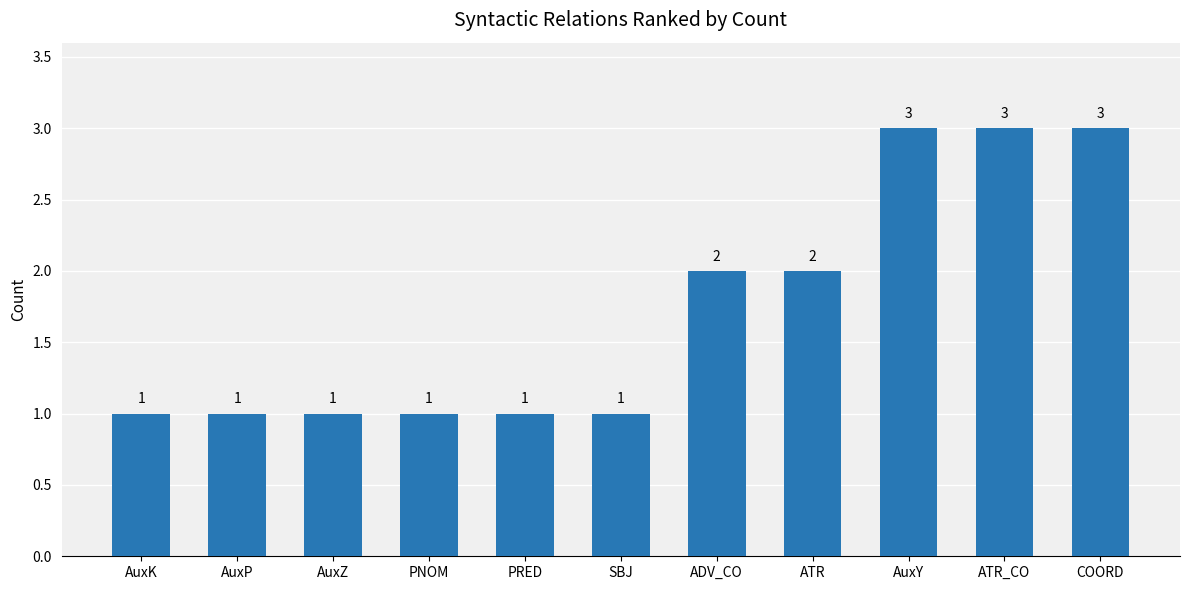

Reading left to right, transcribe all the data shown in this chart.

AuxK=1	AuxP=1	AuxZ=1	PNOM=1	PRED=1	SBJ=1	ADV_CO=2	ATR=2	AuxY=3	ATR_CO=3	COORD=3